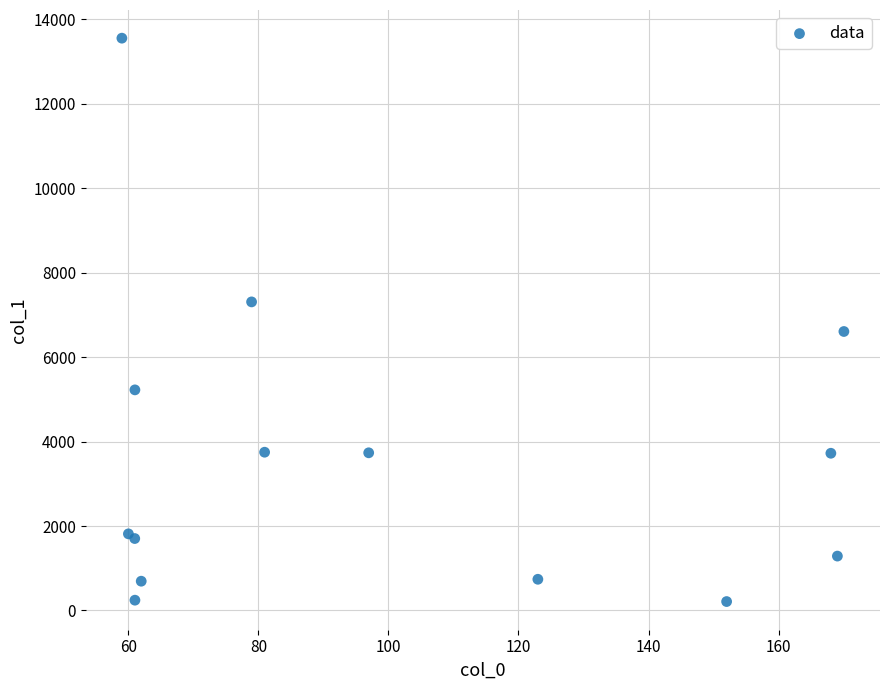

What Y value in the scatter plot is closest to 6883?

6608.2